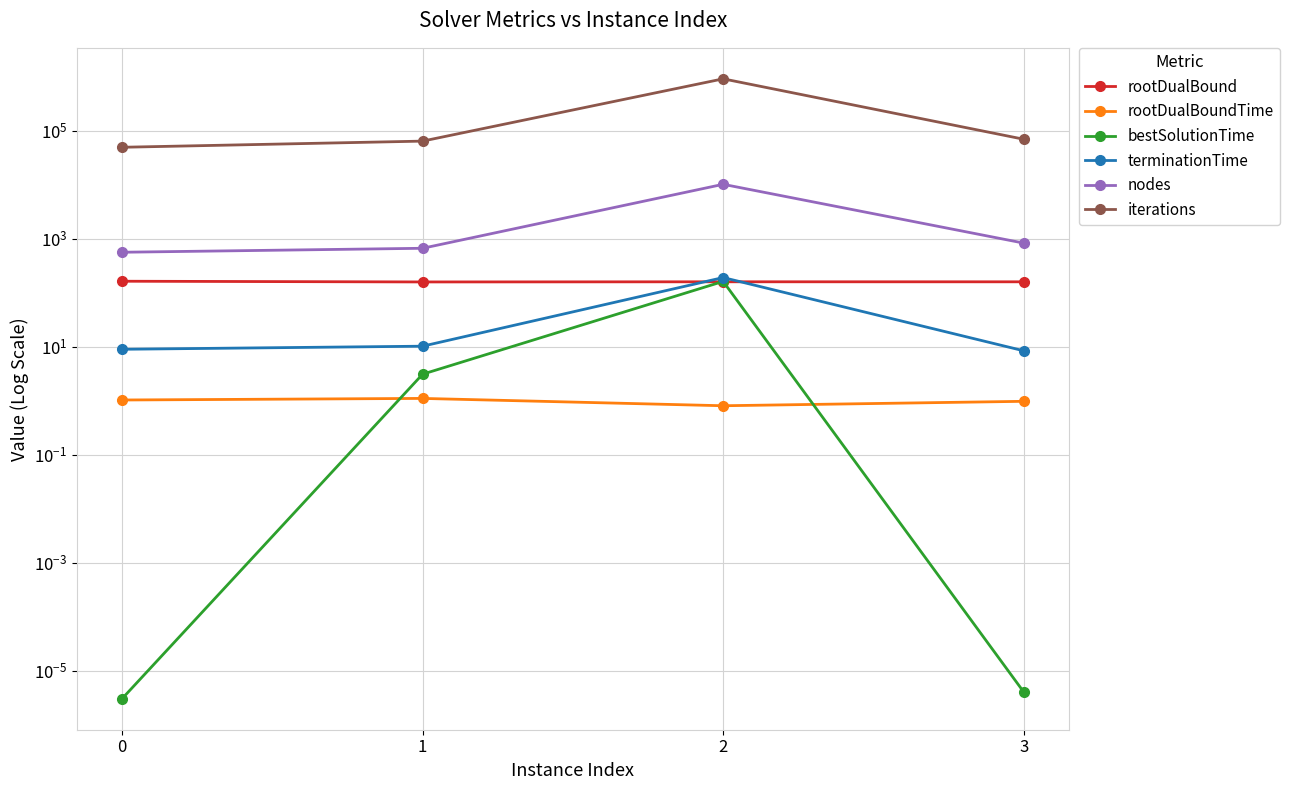

The rootDualBound series shows 158.6 at 1. True or false?

True